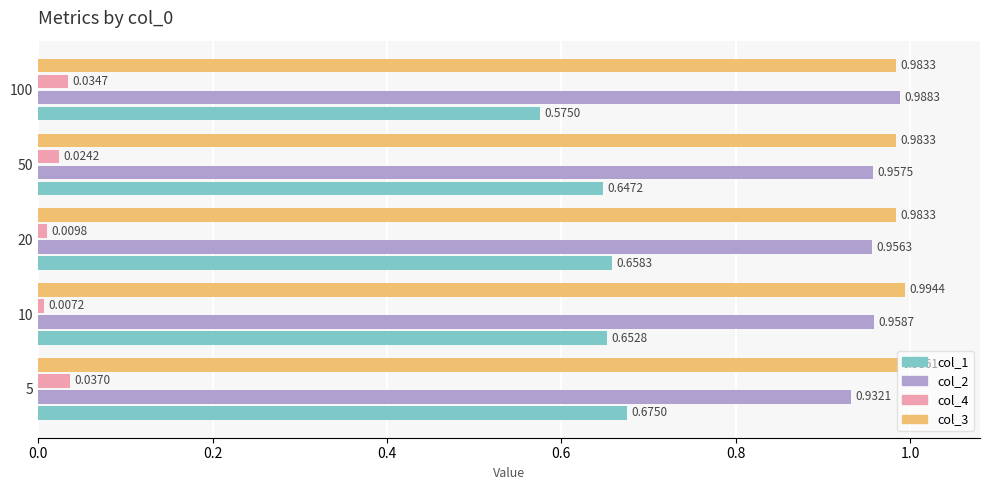

Rank the series by their maximum value, from highest to lowest.

col_3, col_2, col_1, col_4